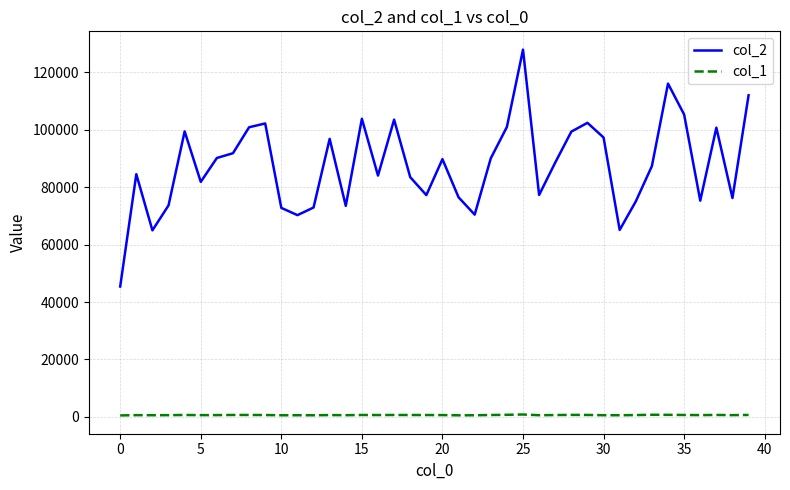

Rank the series by their average value, from lowest to highest.

col_1, col_2